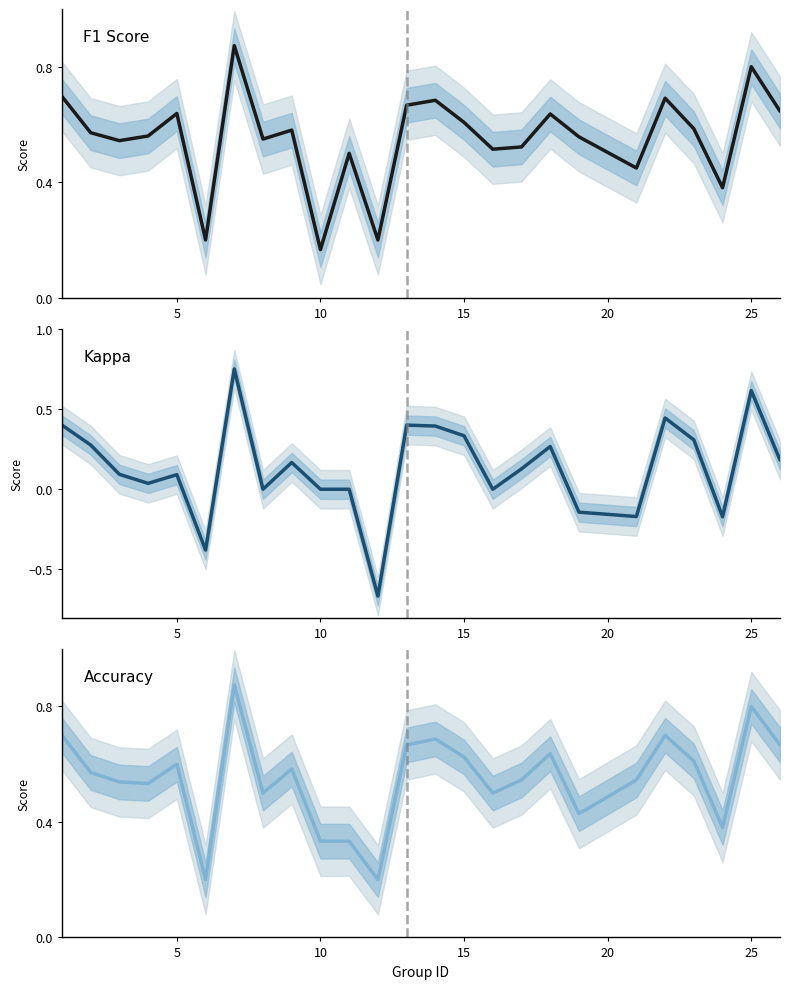

What is the greatest value displayed?

0.9